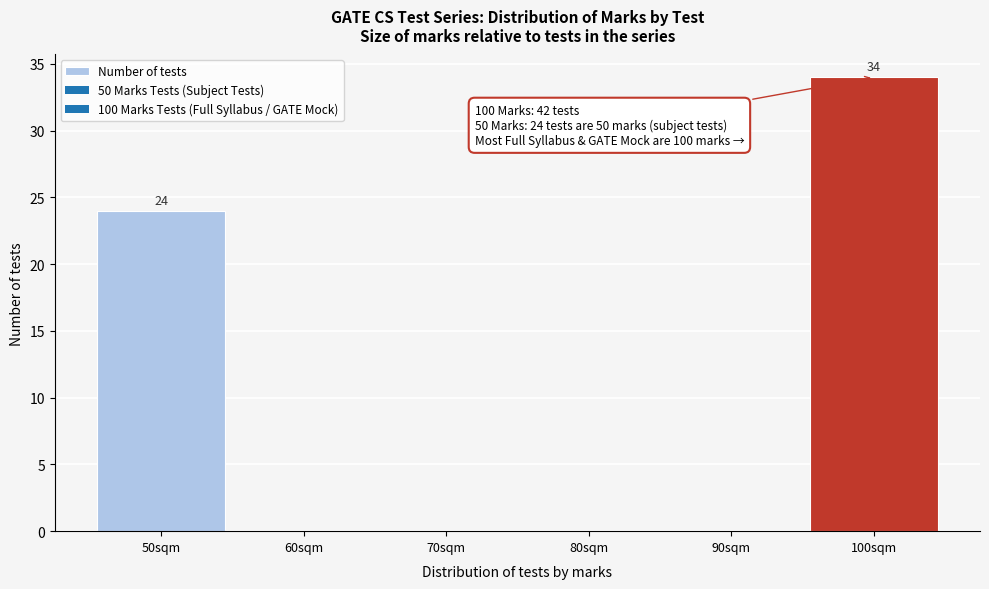

Which range on the x-axis has the tallest bar?

95 to 105